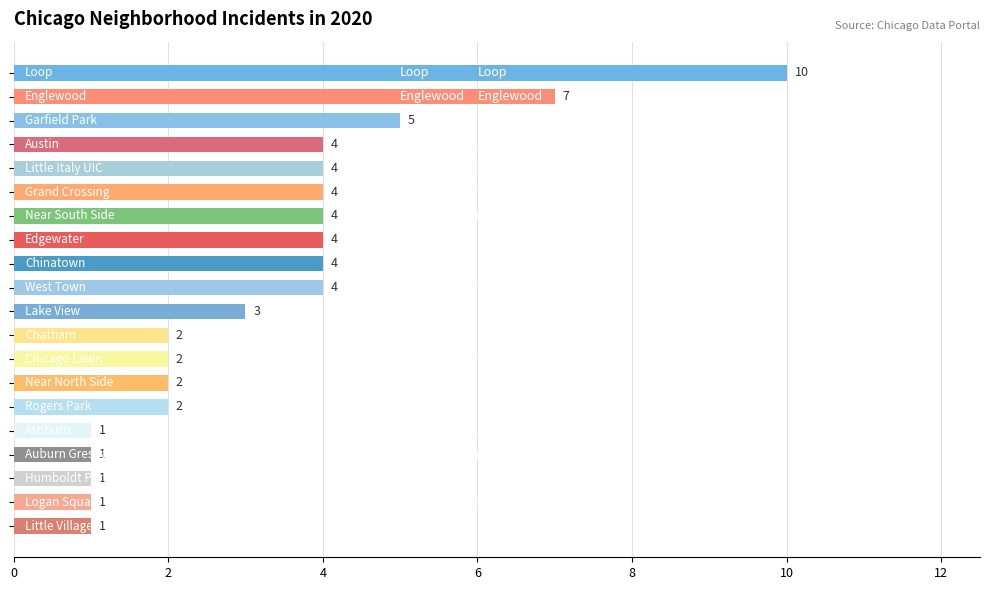

Does the chart contain any negative values?

No